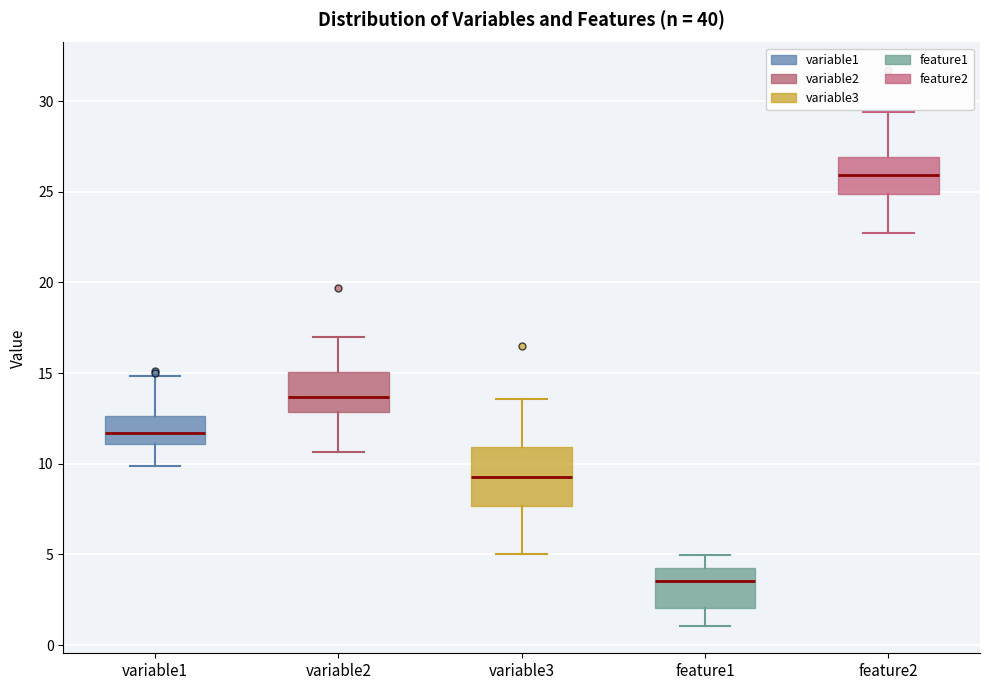

Reading left to right, read every box against the y-axis: the position of its median line, the range the box covers, and the ends of its whiskers. The values are not printed on the chart, so give them approximately, as read against the axis.

variable1: median 11.5, box 11.0 to 12.5, whiskers 10.0 to 15.0
variable2: median 13.5, box 13.0 to 15.0, whiskers 10.5 to 17.0
variable3: median 9.5, box 7.5 to 11.0, whiskers 5.0 to 13.5
feature1: median 3.5, box 2.0 to 4.5, whiskers 1.0 to 5.0
feature2: median 26.0, box 25.0 to 27.0, whiskers 23.0 to 29.5